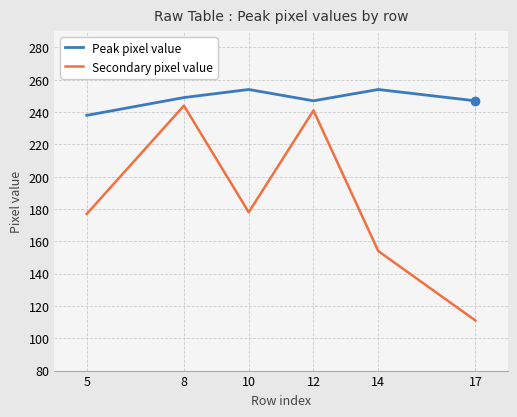

Does the chart display data point markers on the line(s)?

Yes